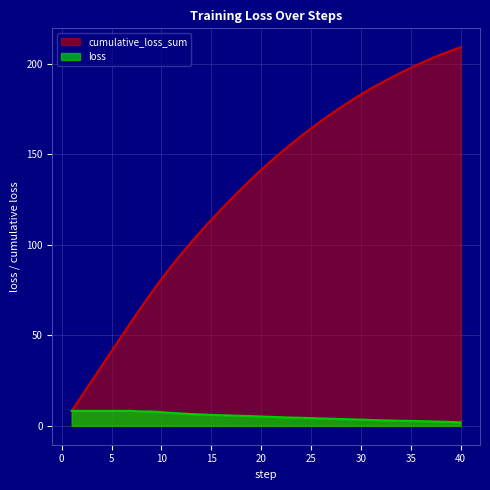

True or false: cumulative_loss_sum and loss cross at least once.

False